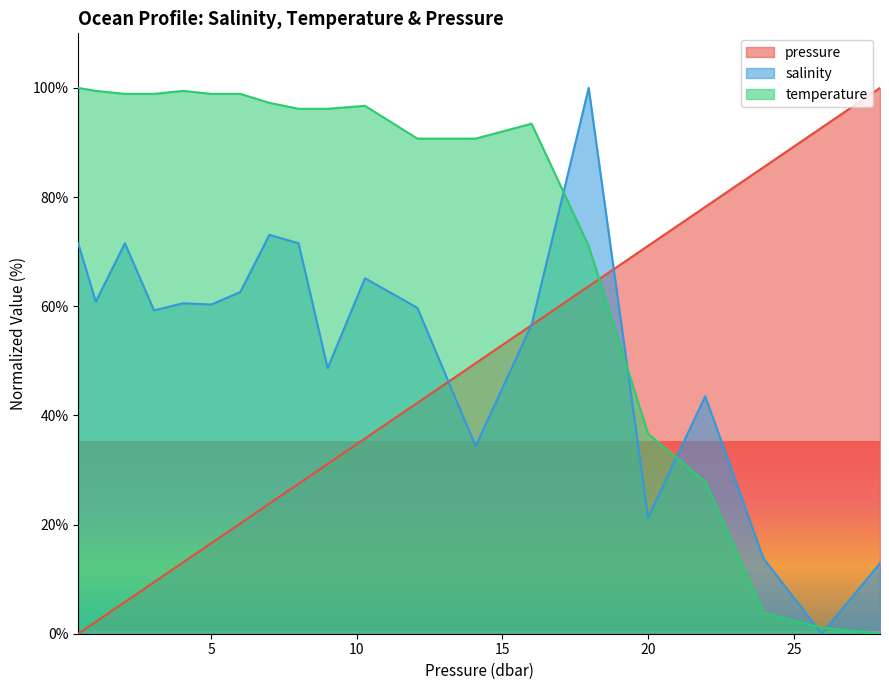

What is the value of the temperature point at the 16th from the left?

36.6